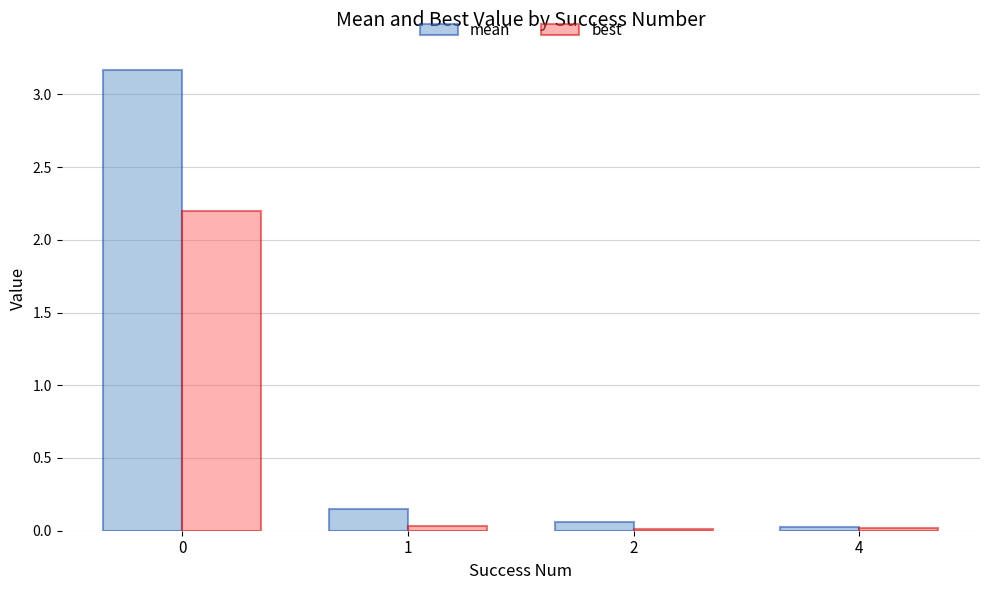

Rank the series by their average value, from lowest to highest.

best, mean